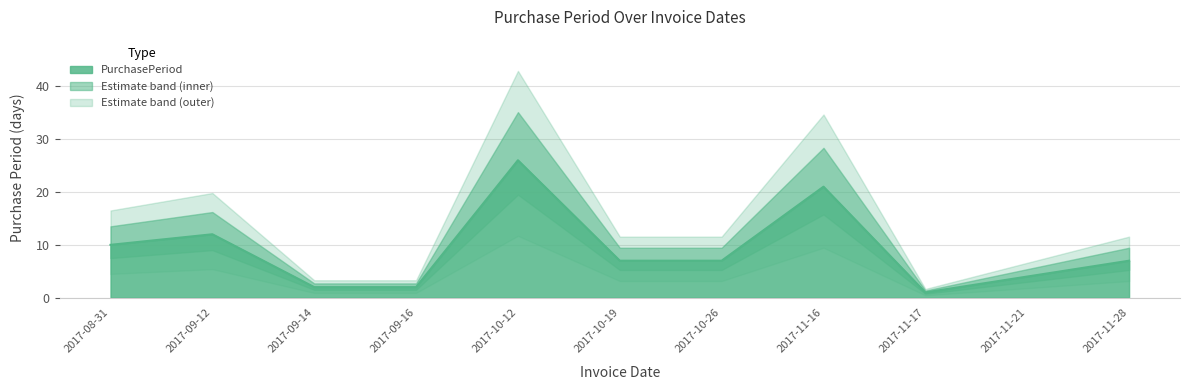

What is the value of the 8th point from the left?

21